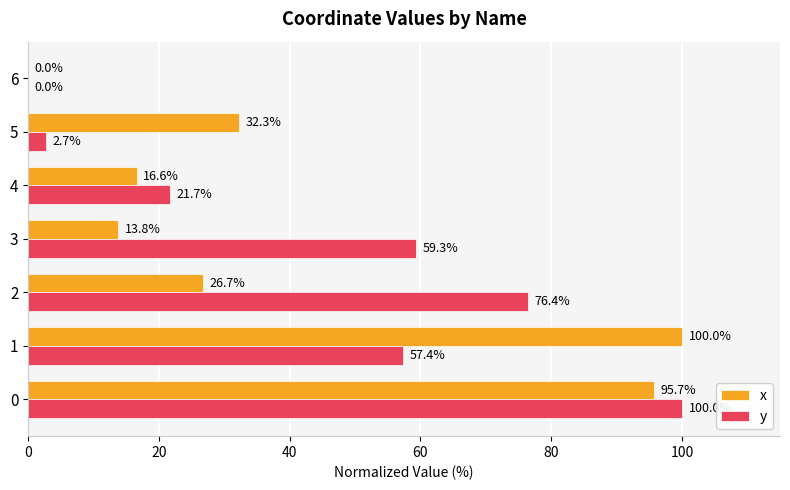

Which series has the largest total across all categories?

y